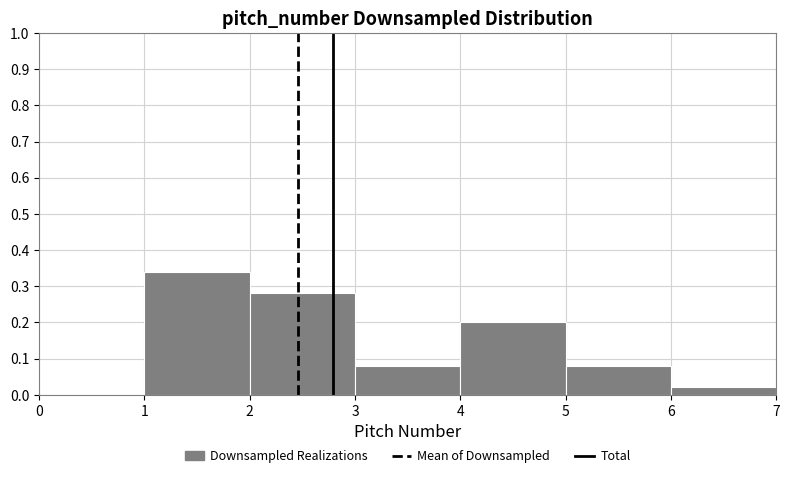

Over which range of the x-axis is the bar tallest?

1 to 2